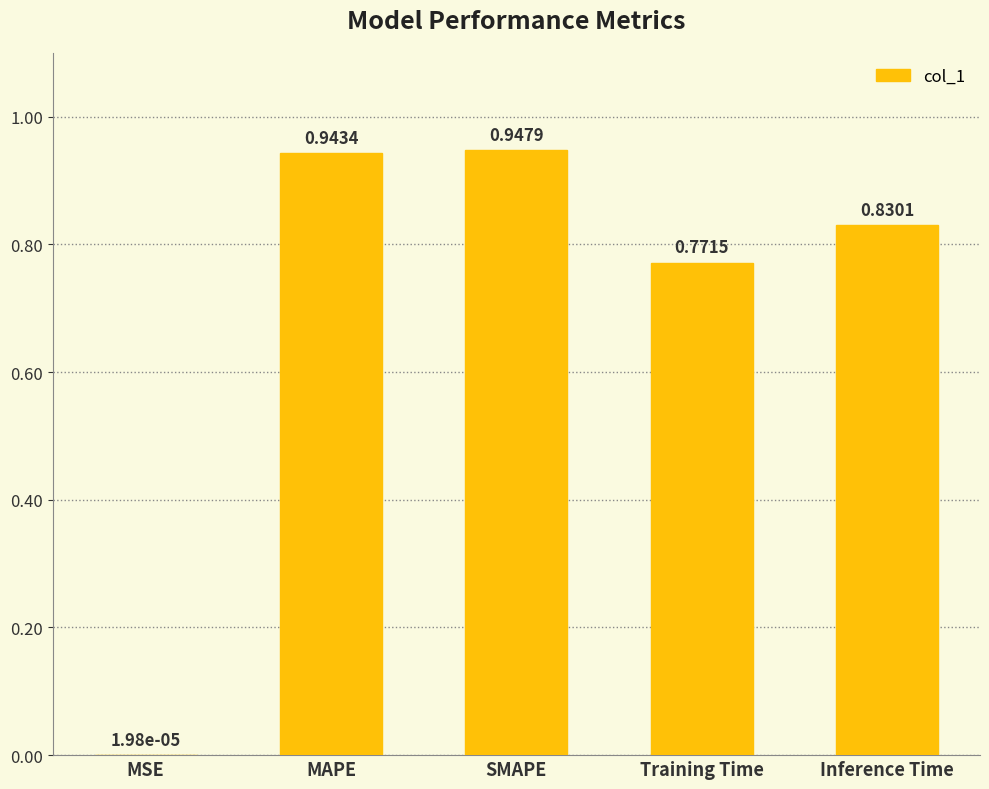

At which category does the chart reach its peak across all series?

SMAPE